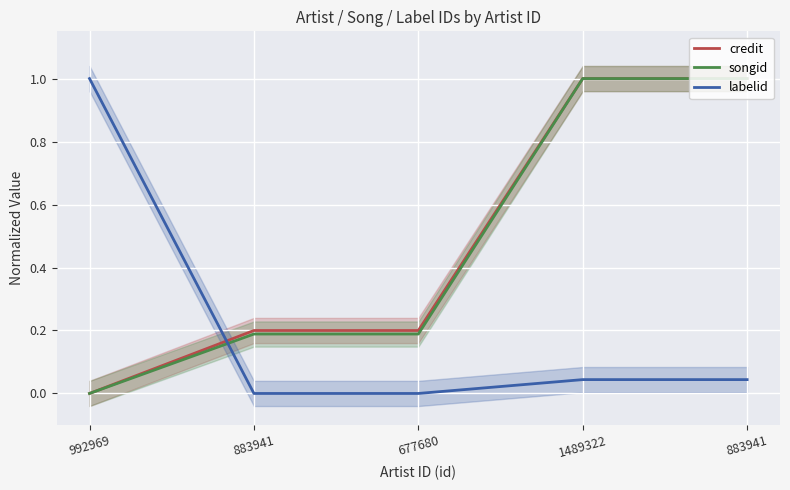

At which category is the sum across all series the highest?

1489322